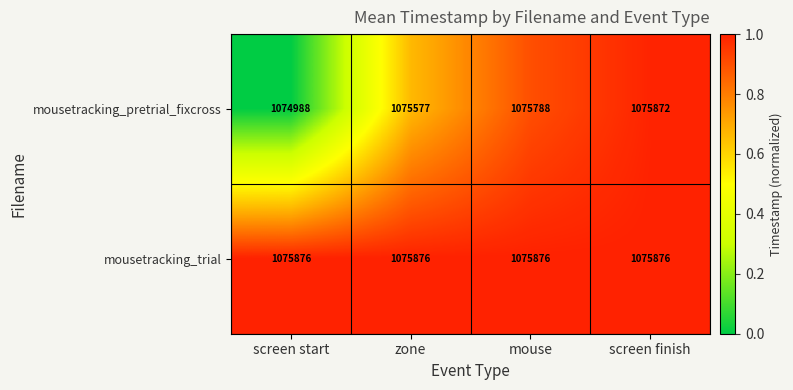

What is the greatest value displayed?

1075876